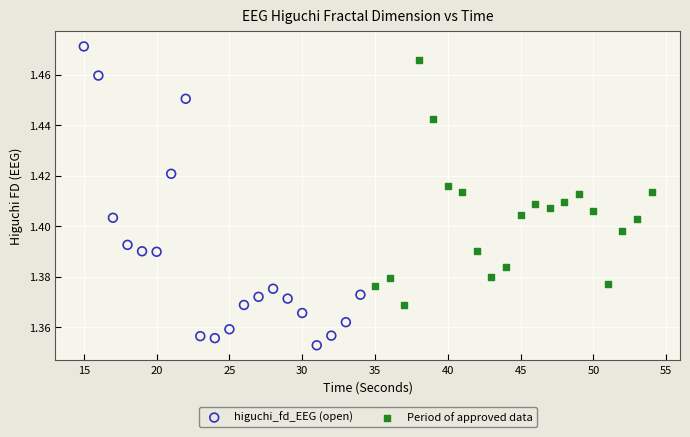

Which series reaches the minimum Y coordinate?

higuchi_fd_EEG (open)